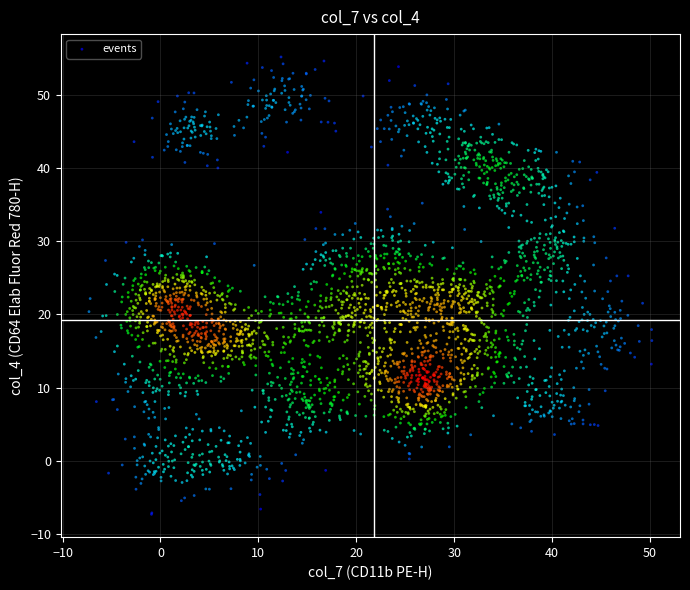

What is the range of X values (max minus min)?

57.5